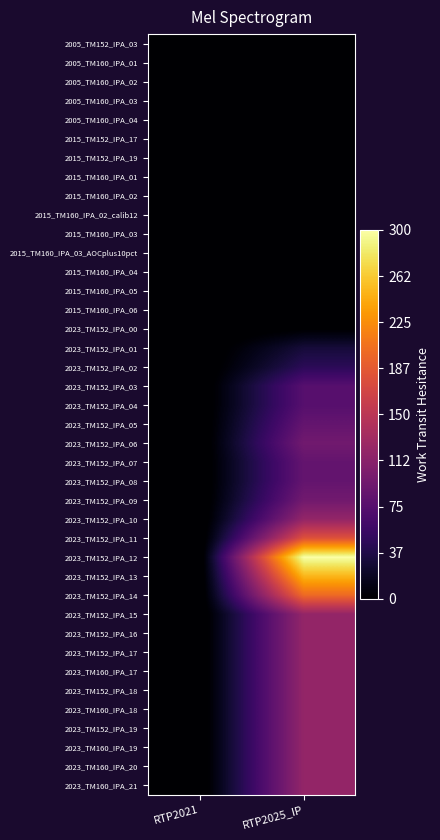

At how many categories does at least one series exceed 270?

1